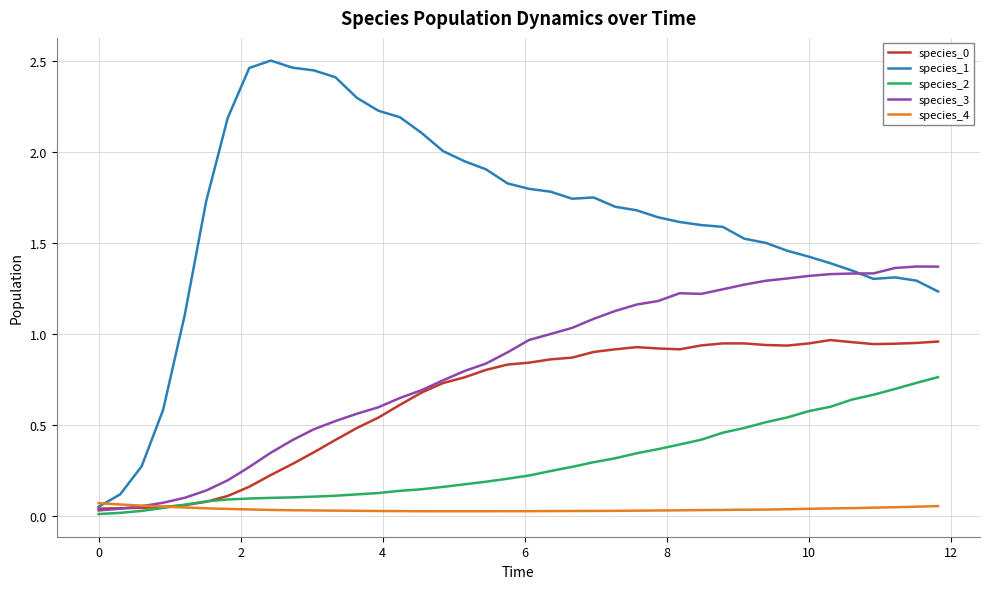

Which series has the largest range (max minus min)?

species_1